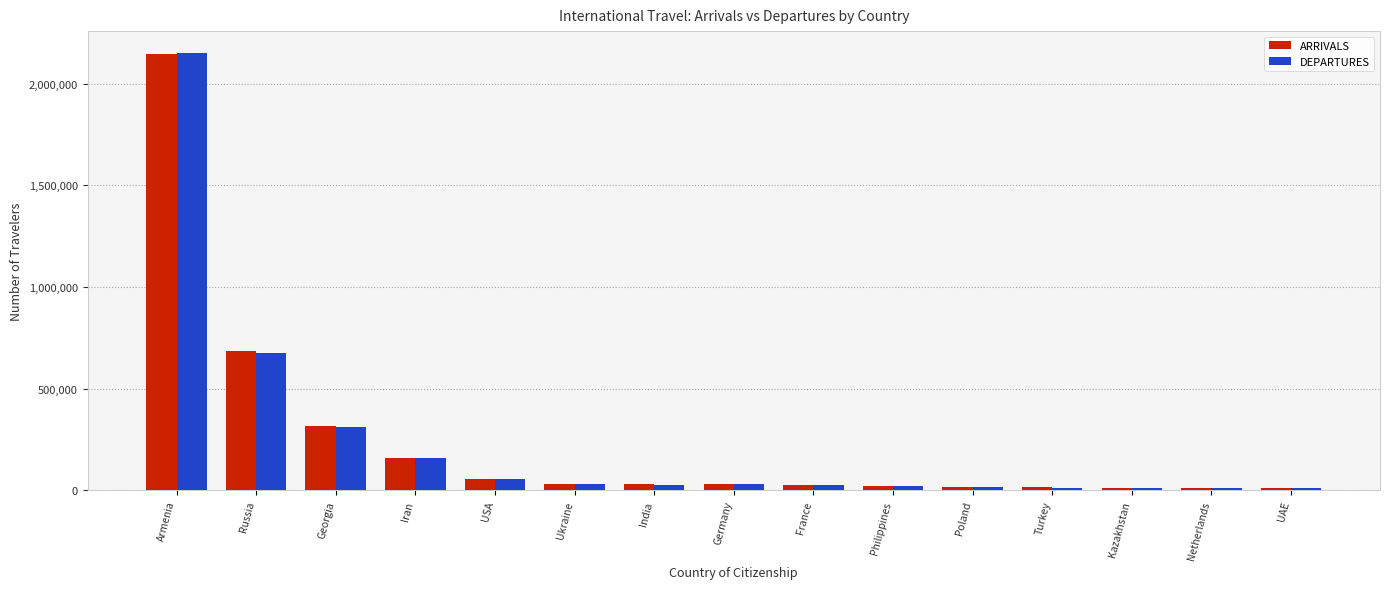

At which label is ARRIVALS closest to 1079318?

Russia